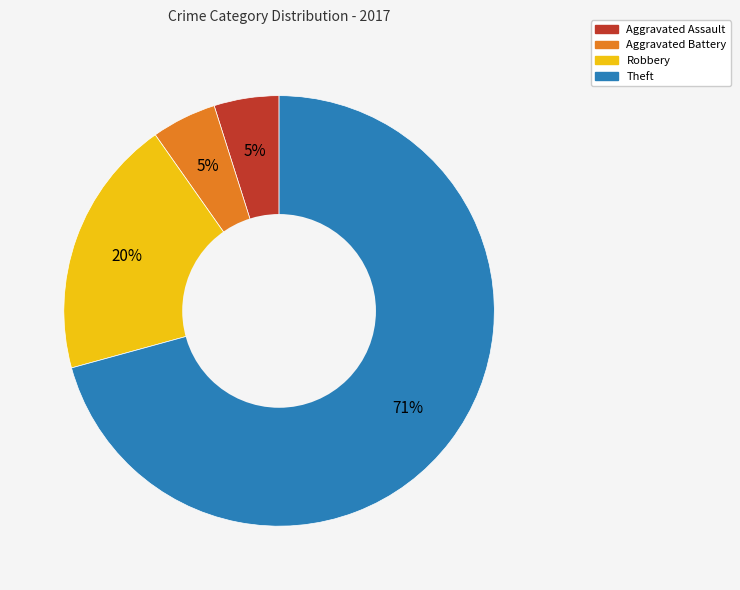

Is the sum of Robbery and Theft greater than half?

Yes